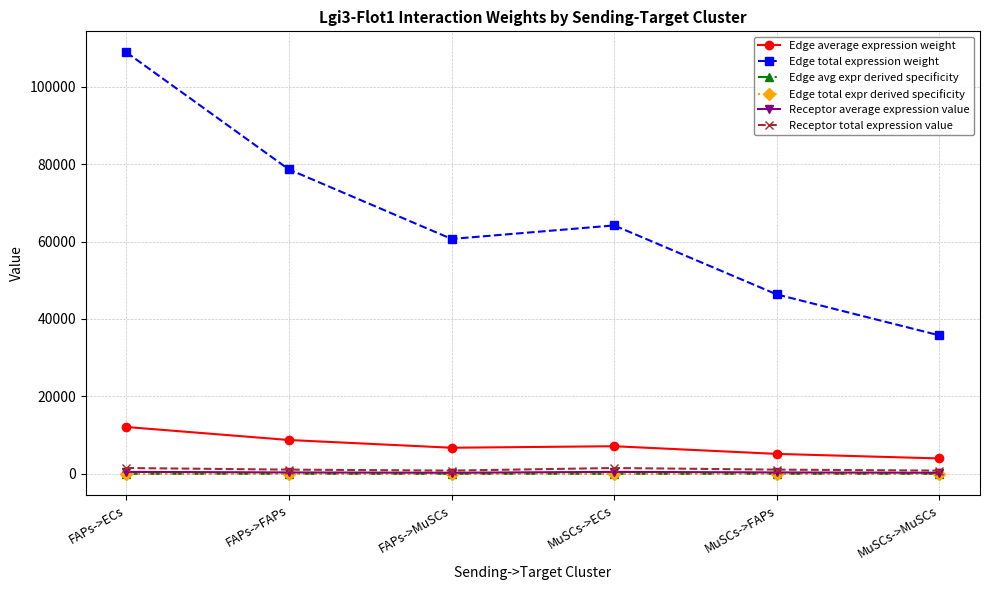

Which label corresponds to the smallest value in the chart?

MuSCs->MuSCs